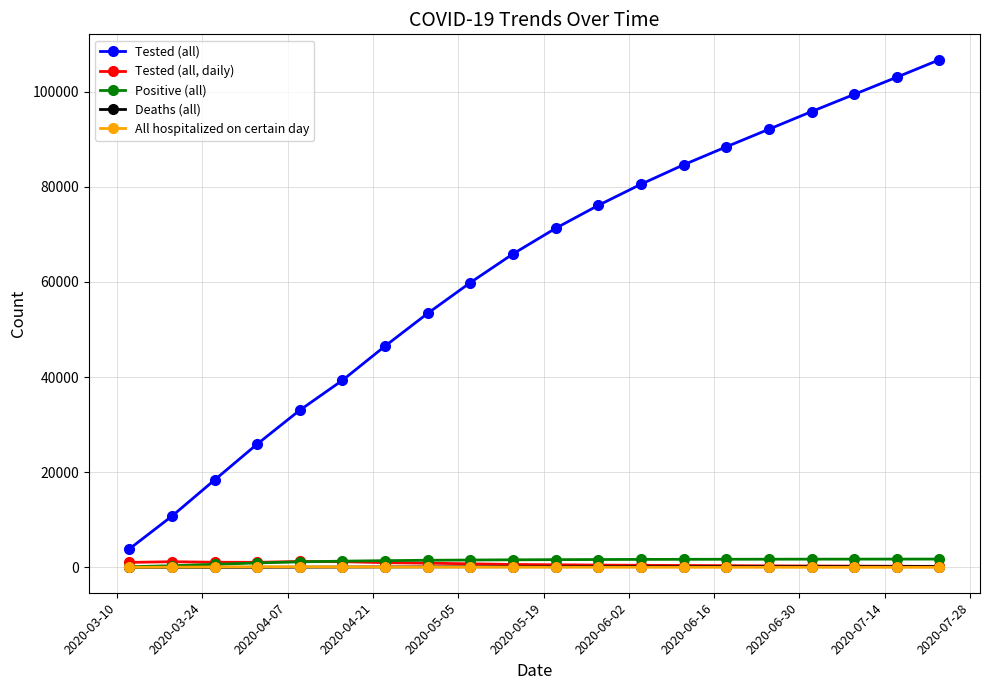

Which series has the largest range (max minus min)?

Tested (all)